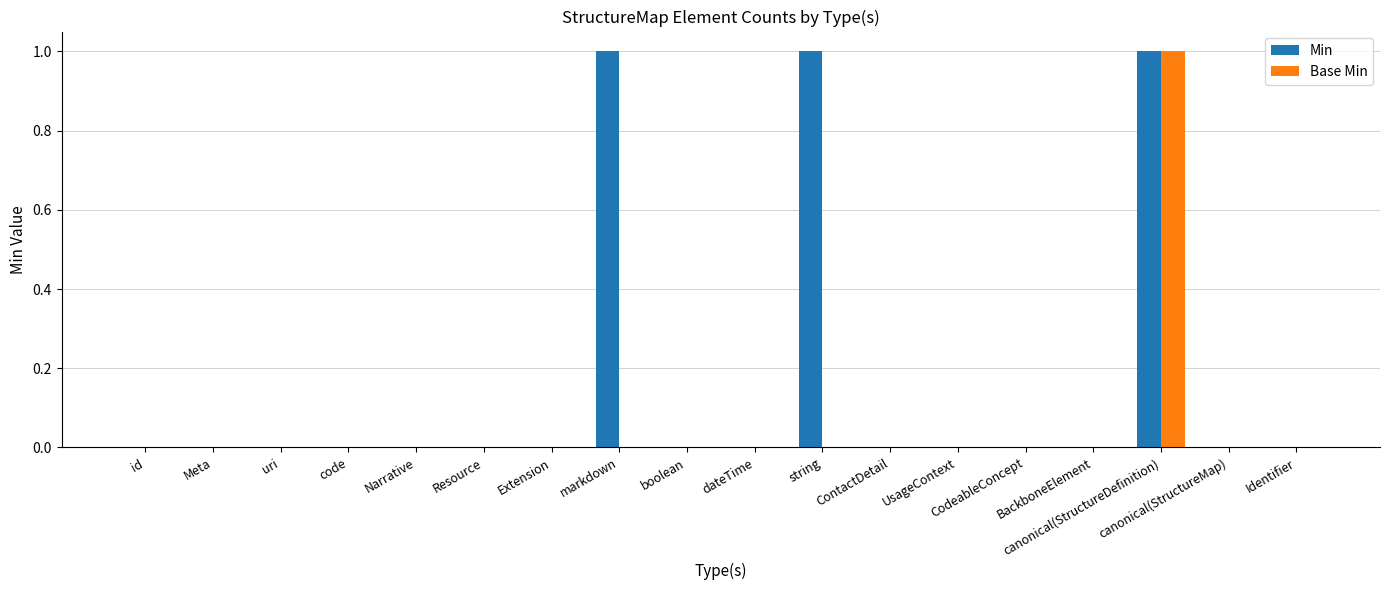

Which series has the largest total across all categories?

Min